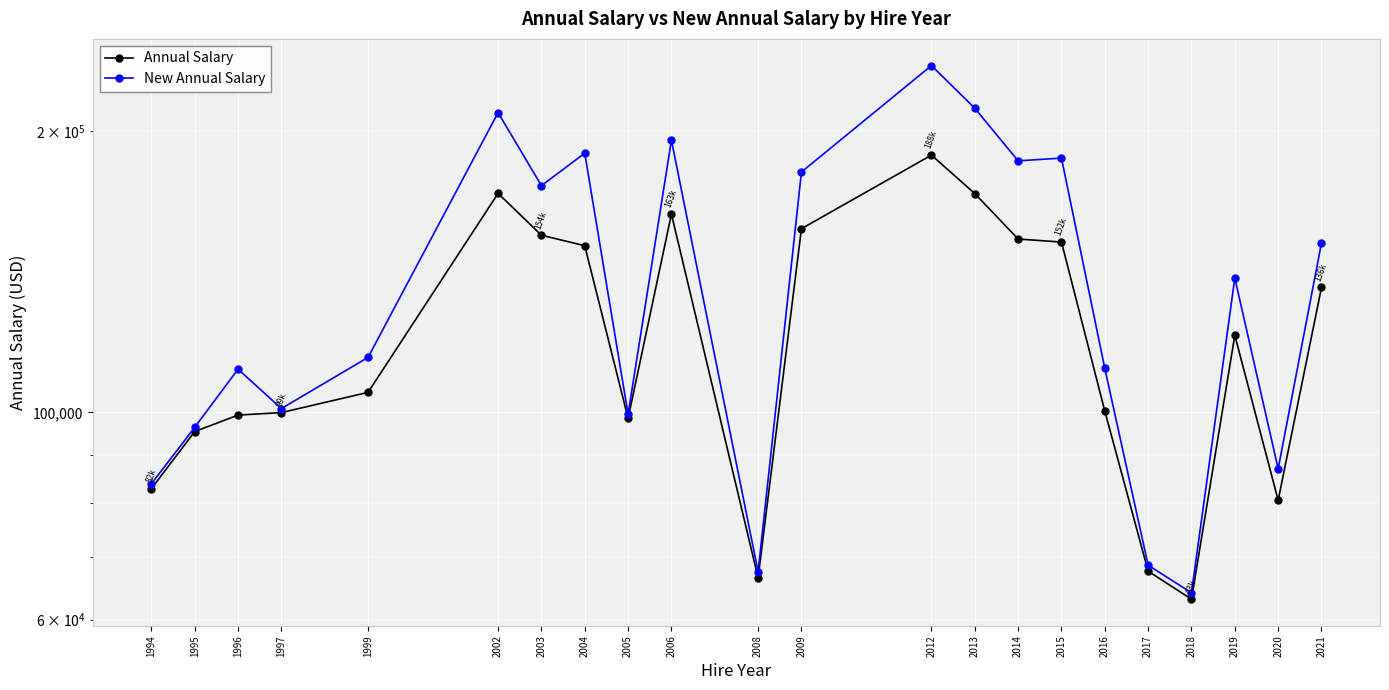

How many interior local peaks does the New Annual Salary series have?

7